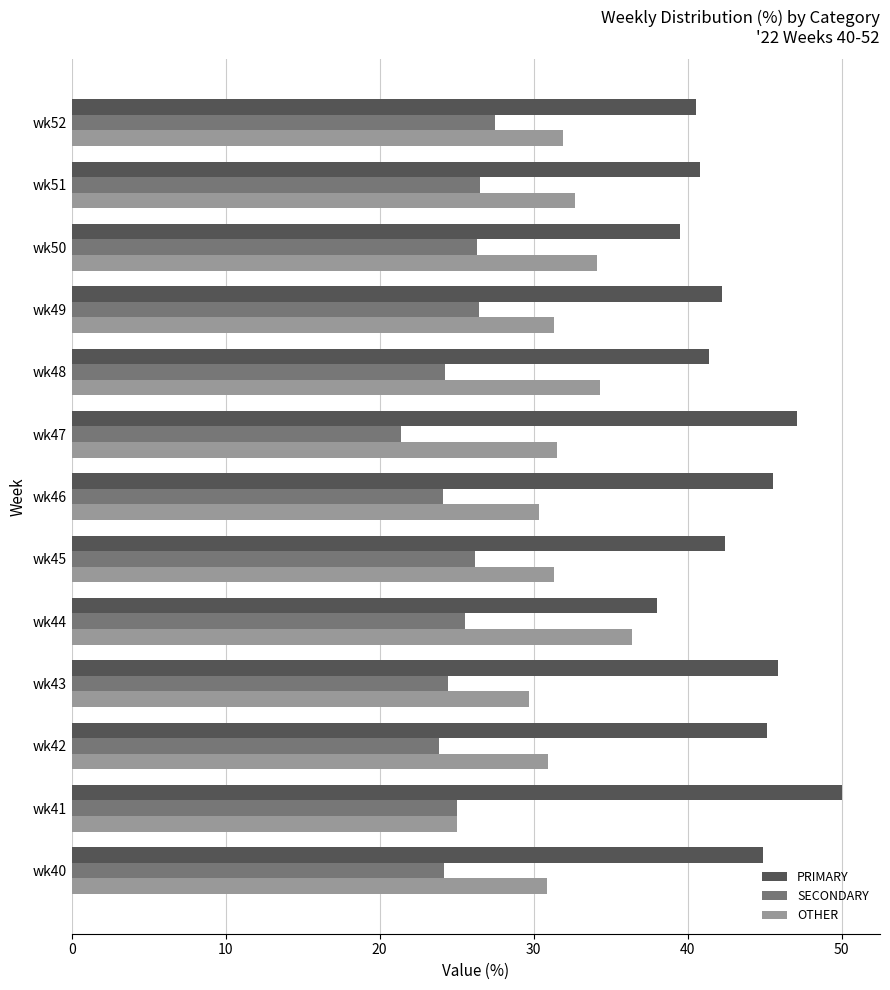

The SECONDARY series shows 26.2 at wk45. True or false?

True